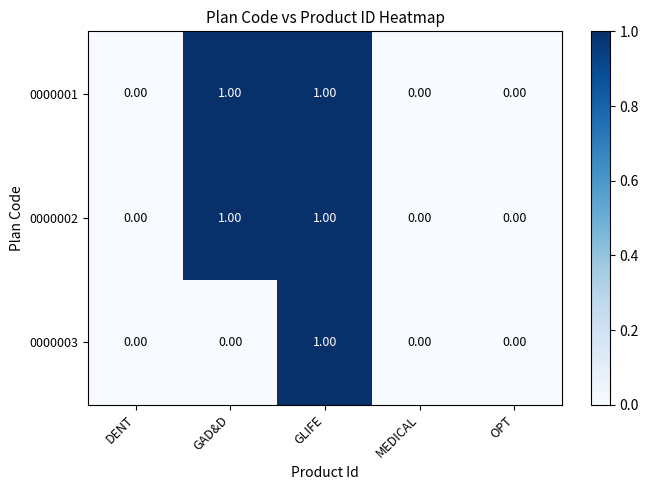

What is the total value across all series at GLIFE?

3